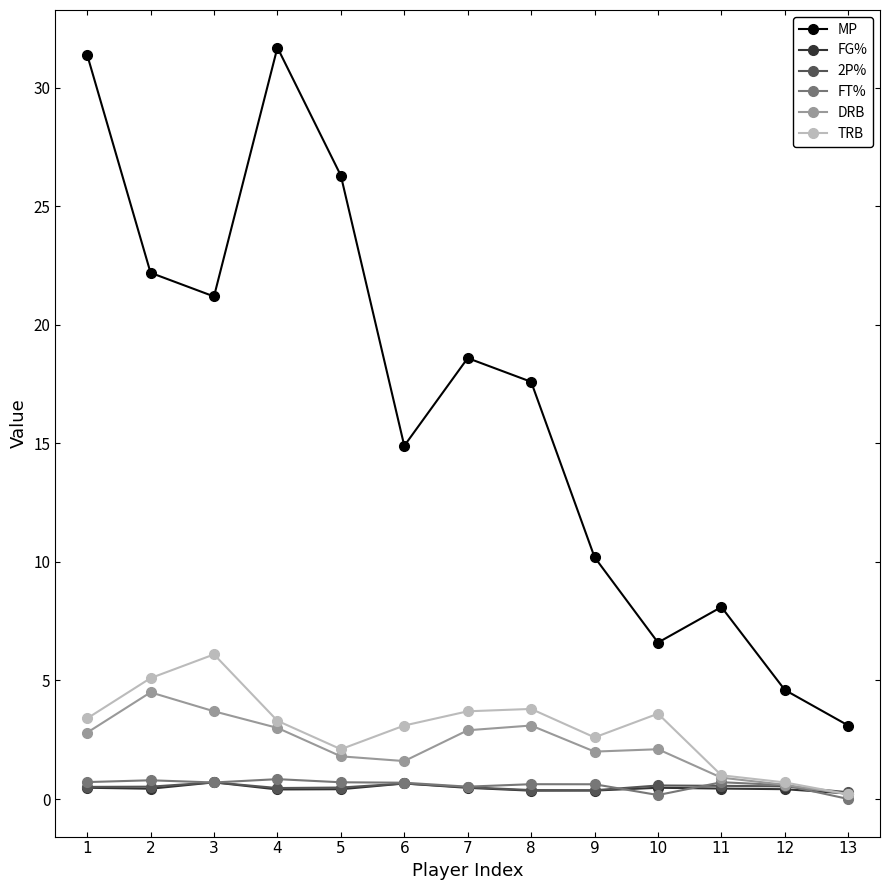

Is the value of FT% at 2 greater than the value of FG% at 8?

Yes